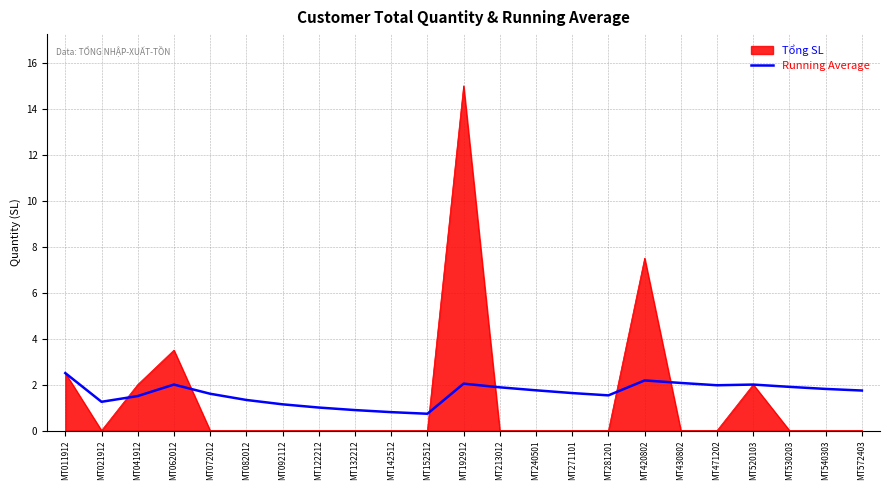

What value does the Running Average series have at MT572403?

1.7